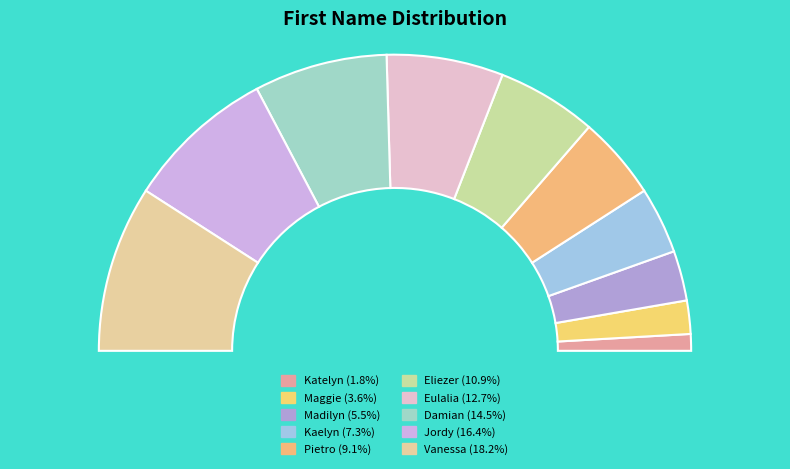

To the nearest percent, what is the difference between the Maggie and Vanessa slice percentages?

15%